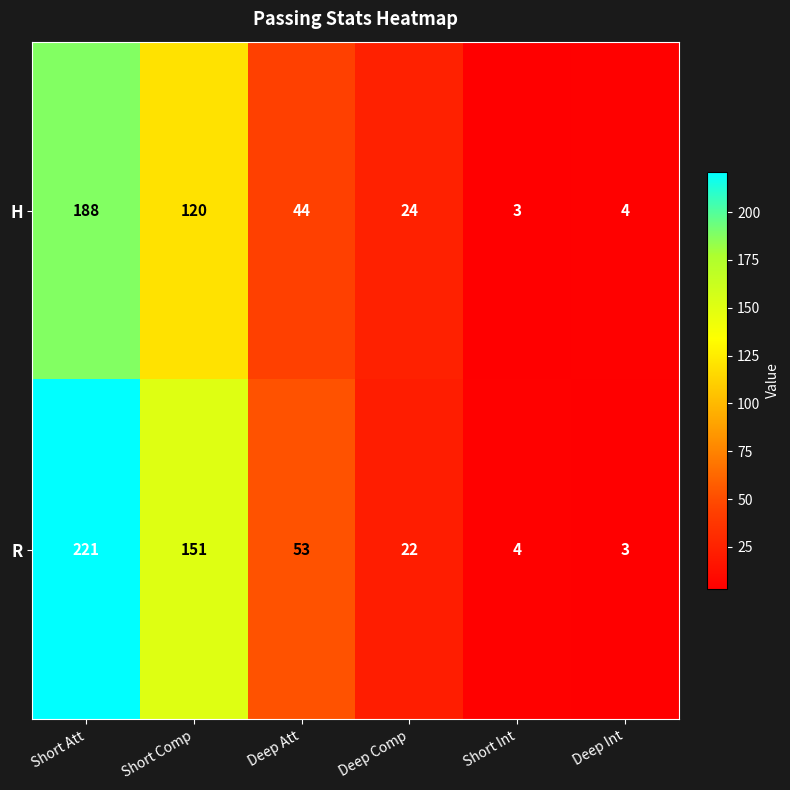

What is the spread (max minus min) of values at Deep Att?

9